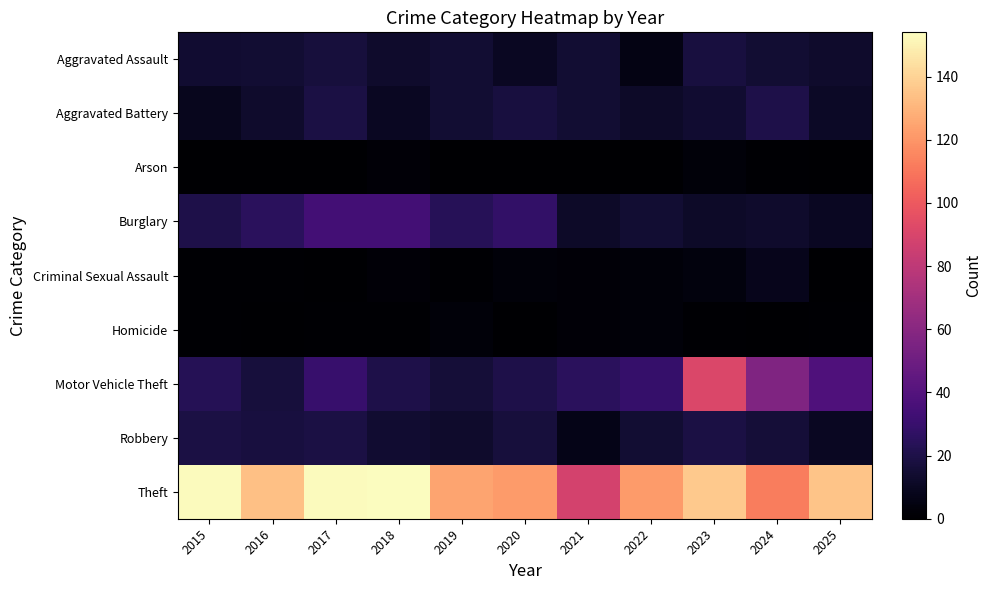

Reading left to right, extract all data points from this chart.

Aggravated Assault: 2015=14	2016=15	2017=17	2018=13	2019=15	2020=10	2021=15	2022=6	2023=18	2024=15	2025=13
Aggravated Battery: 2015=9	2016=13	2017=19	2018=10	2019=15	2020=18	2021=15	2022=12	2023=14	2024=20	2025=11
Arson: 2015=0	2016=0	2017=0	2018=2	2019=0	2020=0	2021=0	2022=0	2023=3	2024=1	2025=0
Burglary: 2015=20	2016=25	2017=34	2018=34	2019=24	2020=28	2021=12	2022=15	2023=12	2024=13	2025=10
Criminal Sexual Assault: 2015=1	2016=1	2017=0	2018=2	2019=1	2020=3	2021=2	2022=3	2023=4	2024=8	2025=0
Homicide: 2015=1	2016=0	2017=1	2018=1	2019=3	2020=0	2021=2	2022=3	2023=1	2024=0	2025=1
Motor Vehicle Theft: 2015=23	2016=17	2017=30	2018=20	2019=16	2020=20	2021=25	2022=29	2023=91	2024=57	2025=38
Robbery: 2015=19	2016=18	2017=19	2018=14	2019=13	2020=17	2021=7	2022=15	2023=19	2024=16	2025=10
Theft: 2015=153	2016=134	2017=153	2018=154	2019=125	2020=122	2021=88	2022=122	2023=137	2024=112	2025=135